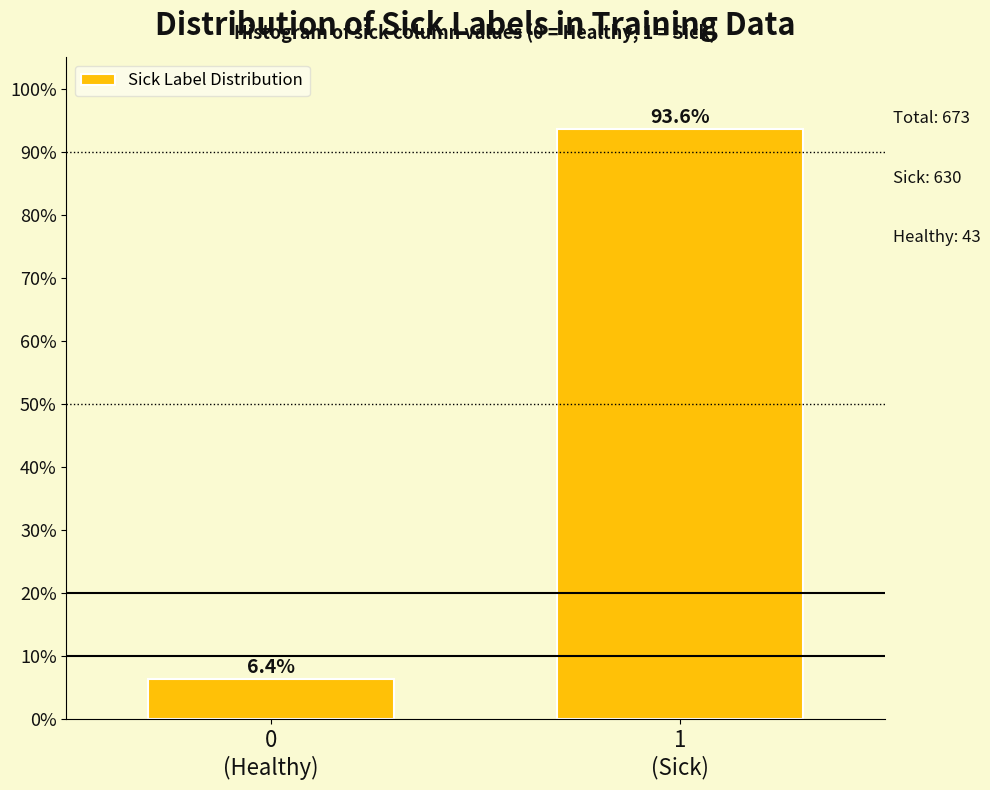

Reading left to right, transcribe all the data shown in this chart.

6.4	93.6